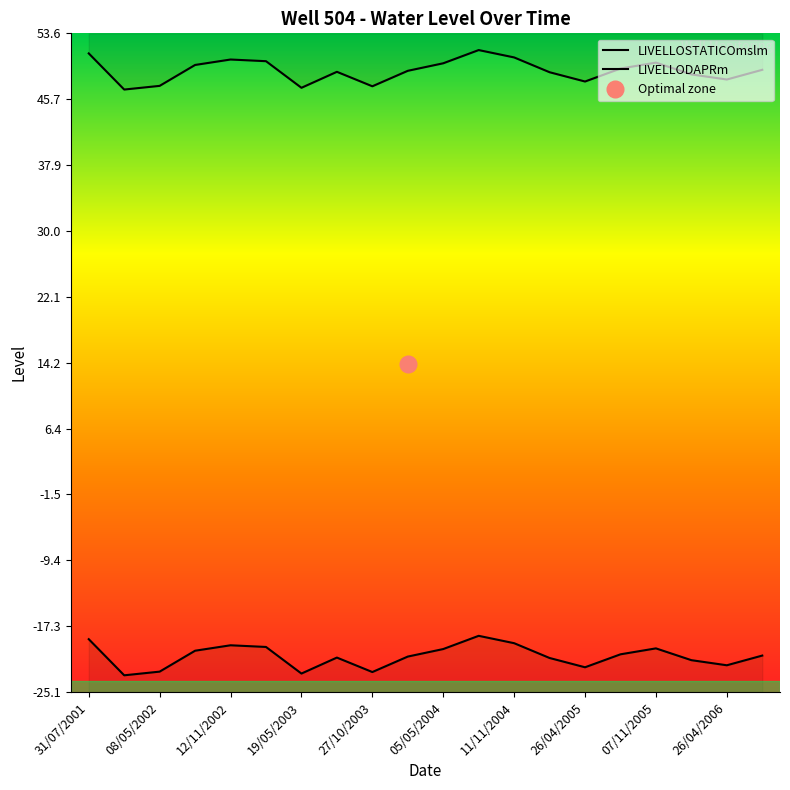

Which category has the highest value across all series?

11